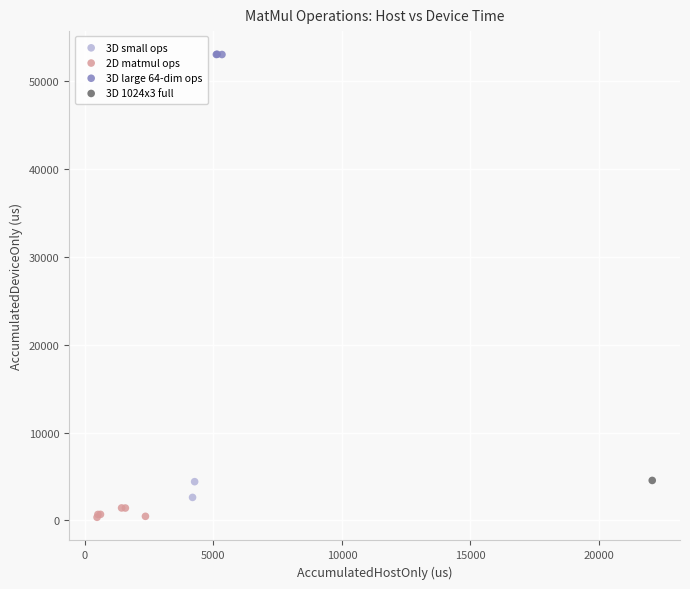

What are all the series names shown in the legend?

3D small ops, 2D matmul ops, 3D large 64-dim ops, 3D 1024x3 full